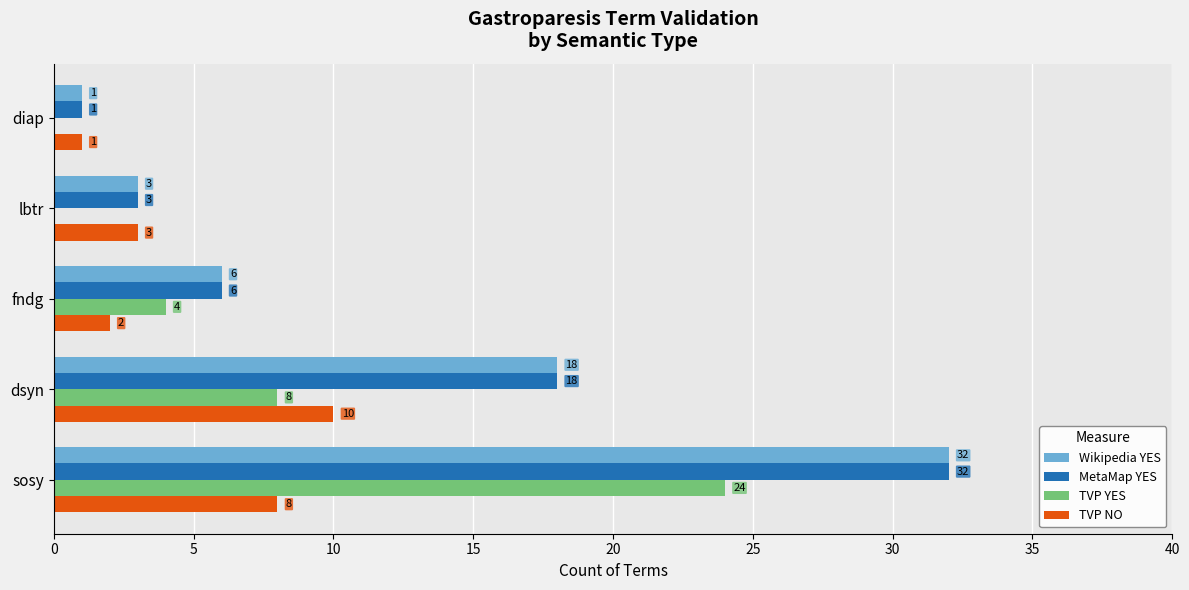

What is the highest value of the MetaMap YES series?

32